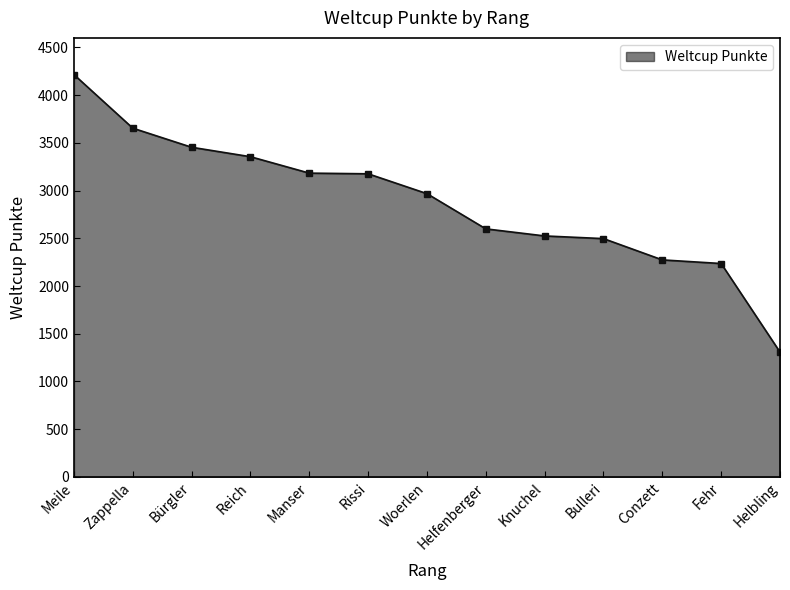

What is the difference between the maximum and minimum values?

2907